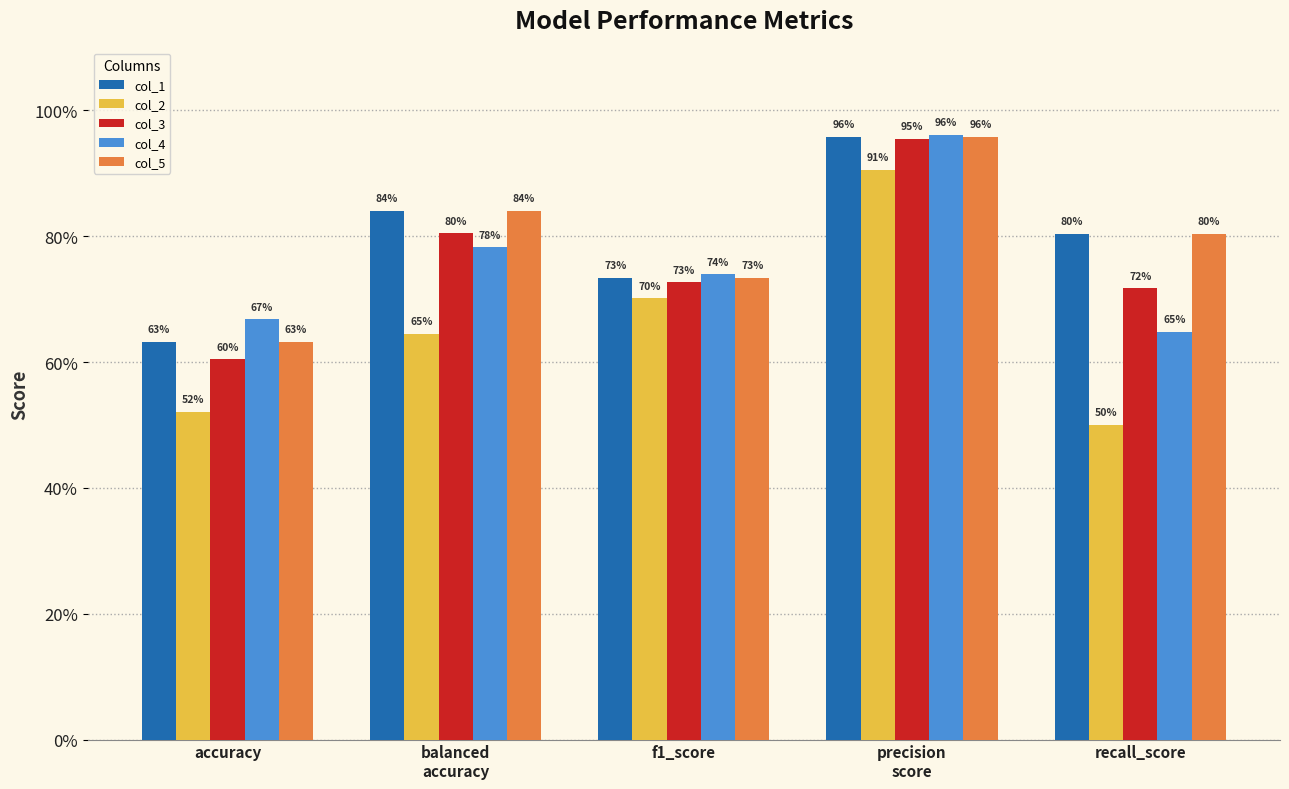

Reading right to left, transcribe all the data shown in this chart.

col_1: 0.8	1.0	0.7	0.8	0.6
col_2: 0.5	0.9	0.7	0.6	0.5
col_3: 0.7	1.0	0.7	0.8	0.6
col_4: 0.6	1.0	0.7	0.8	0.7
col_5: 0.8	1.0	0.7	0.8	0.6